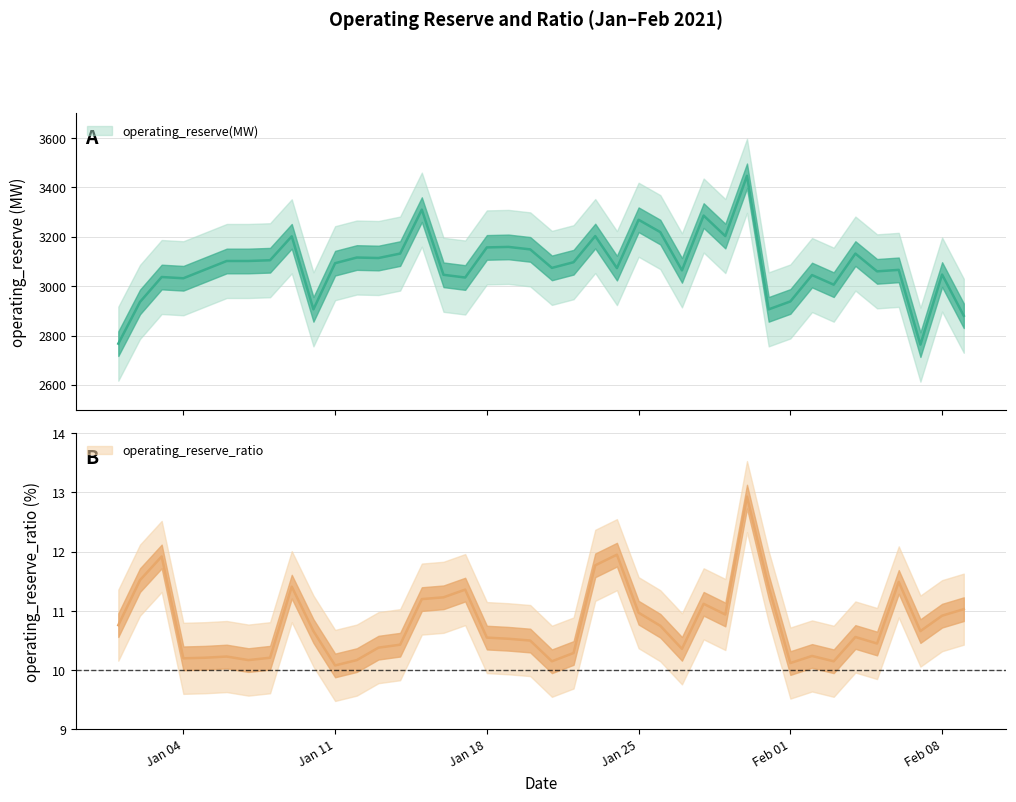

True or false: operating_reserve(MW) has more than 2 points higher than both neighbors.

True